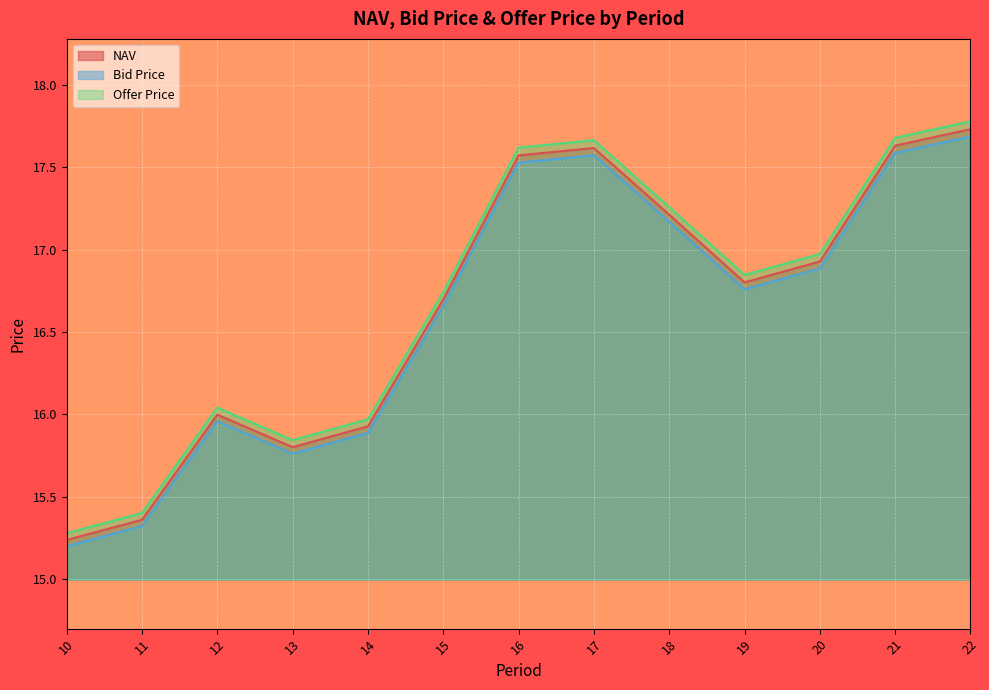

Rank the series by their average value, from highest to lowest.

Offer Price, NAV, Bid Price